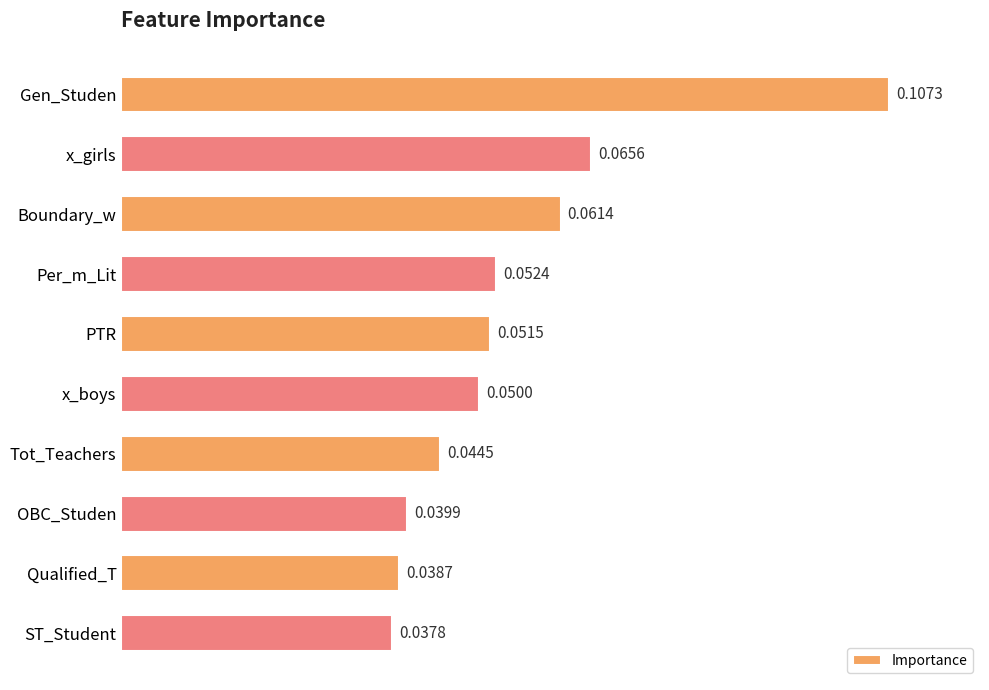

Rank the categories by value from highest to lowest.

Gen_Studen, x_girls, Boundary_w, Per_m_Lit, PTR, x_boys, Tot_Teachers, OBC_Studen, Qualified_T, ST_Student